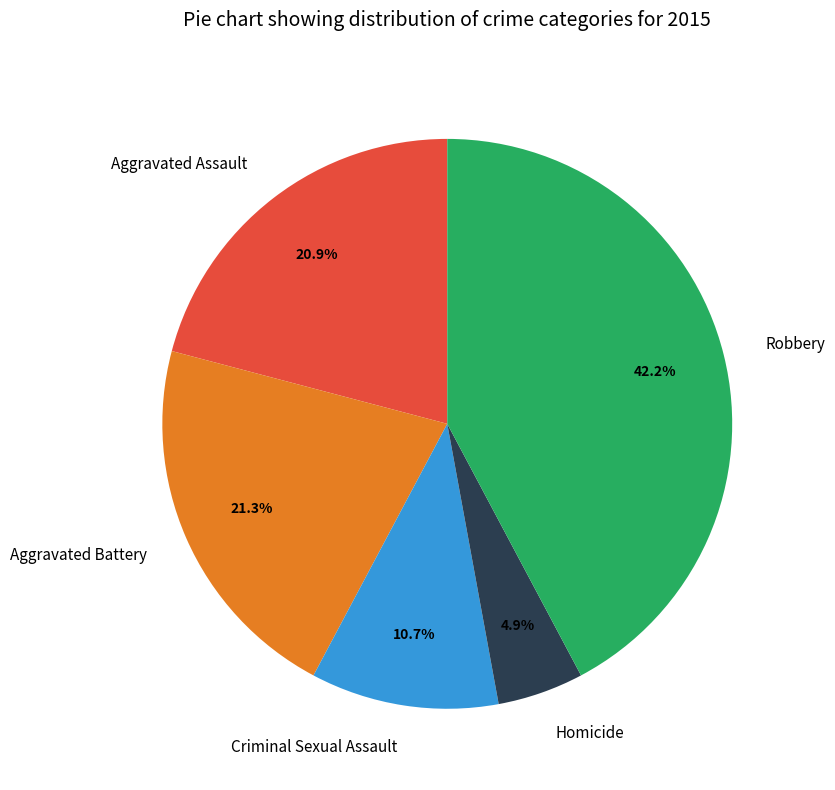

What percentage is the Homicide slice, to the nearest percent?

5%